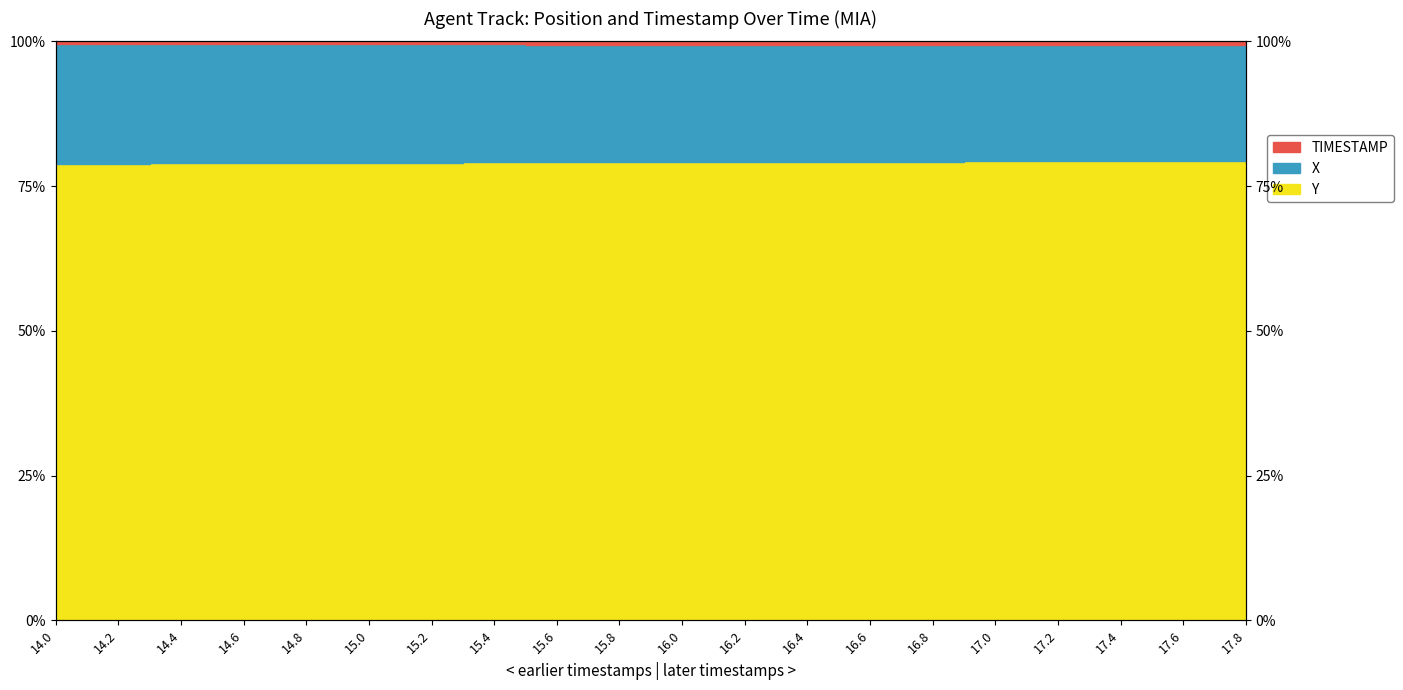

Does the chart have visible grid lines?

No